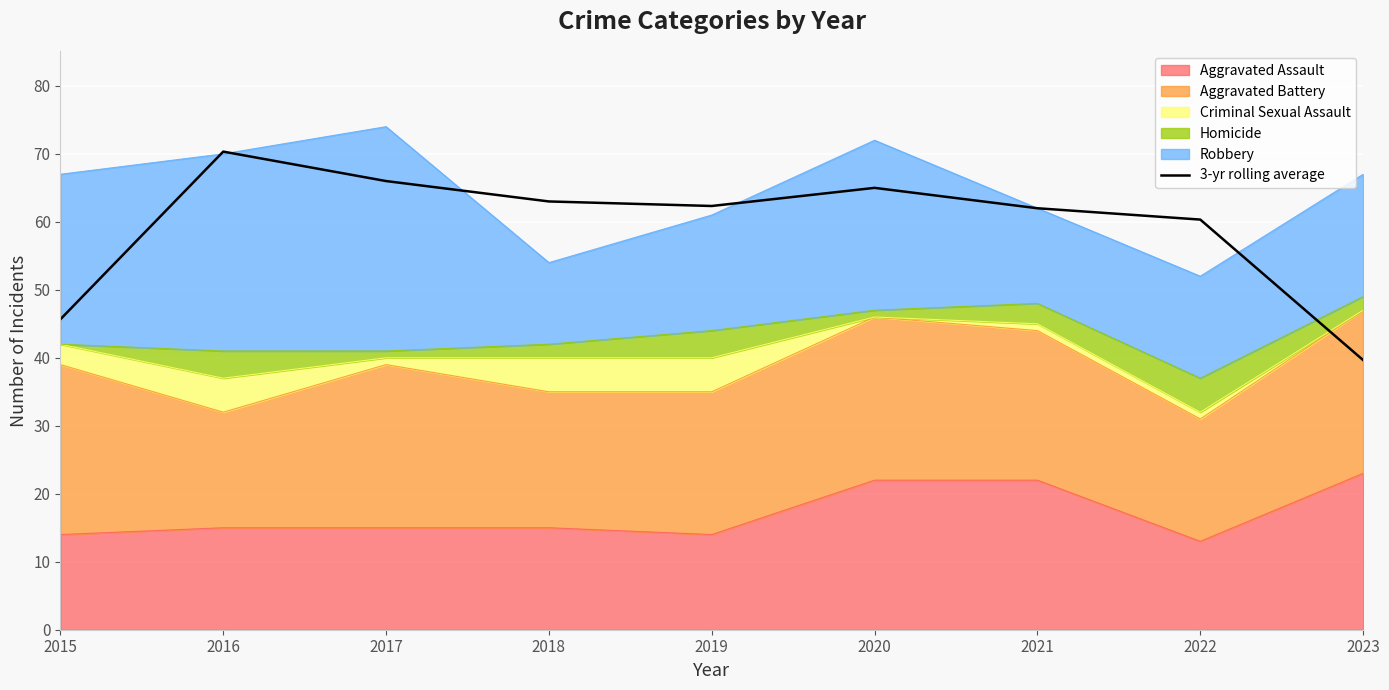

What is the difference between the maximum and second lowest values?

24.7